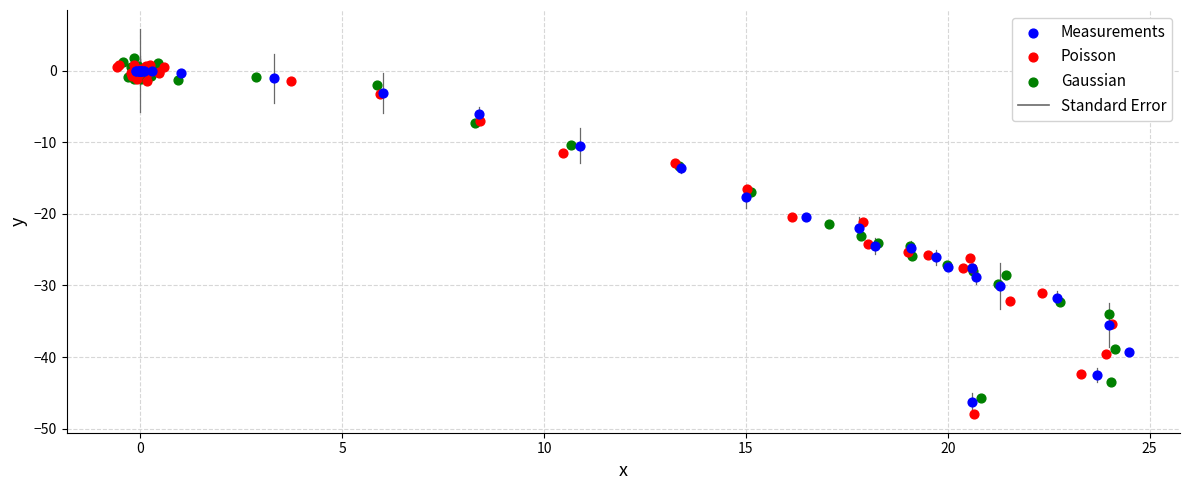

Which series has the widest spread of Y values?

Poisson